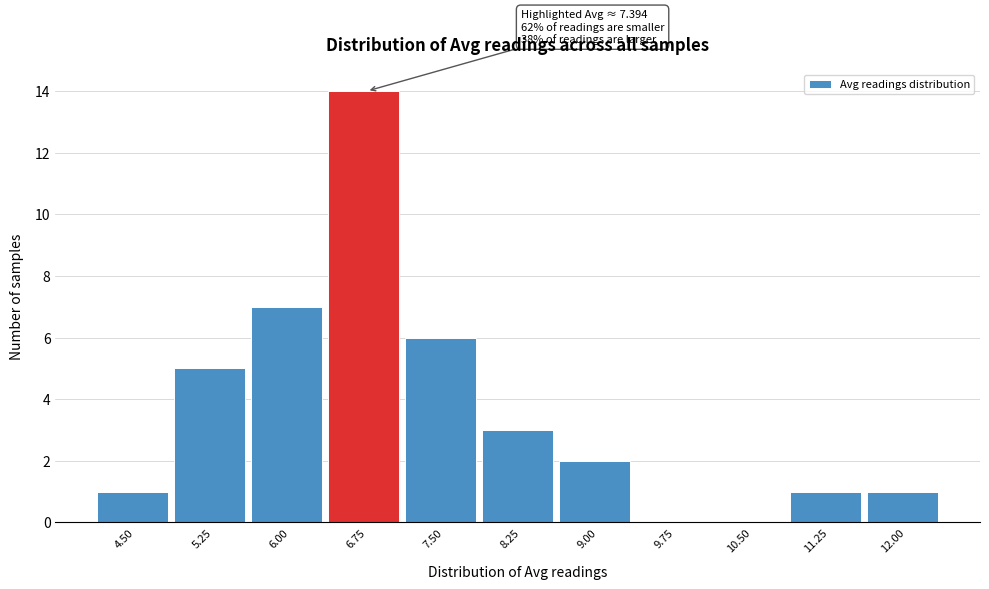

Reading right to left, extract all data points from this chart.

12.00=1	11.25=1	10.50=0	9.75=0	9.00=2	8.25=3	7.50=6	6.75=14	6.00=7	5.25=5	4.50=1